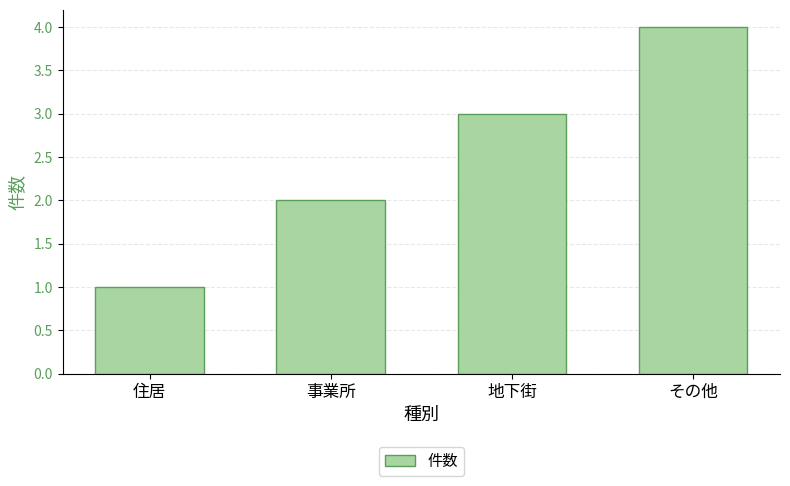

True or false: the data shows 4 at その他.

True